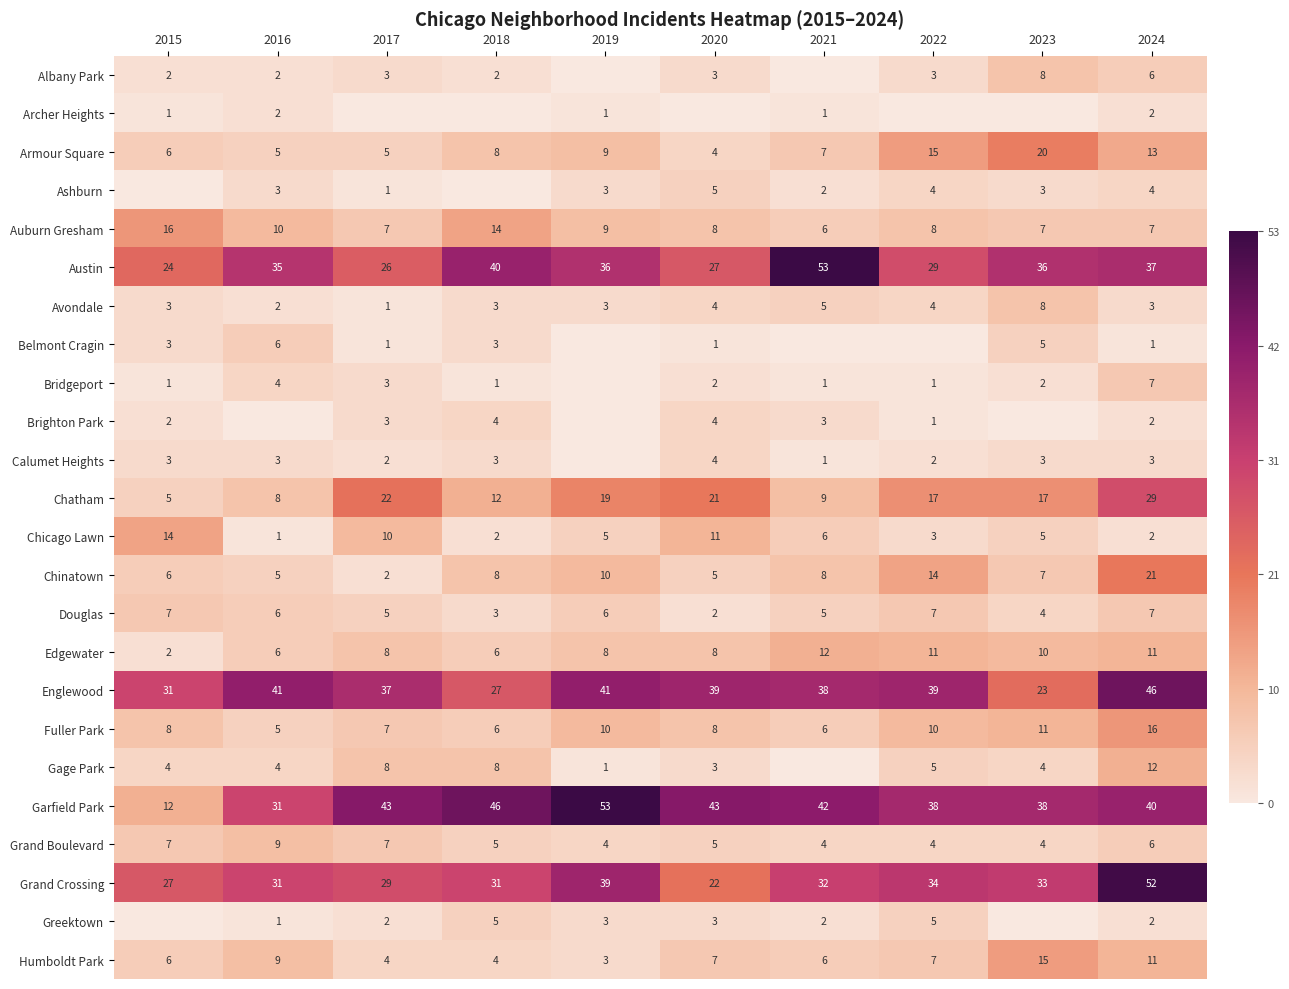

What is the difference between the maximum and minimum values in the Chinatown series?

19